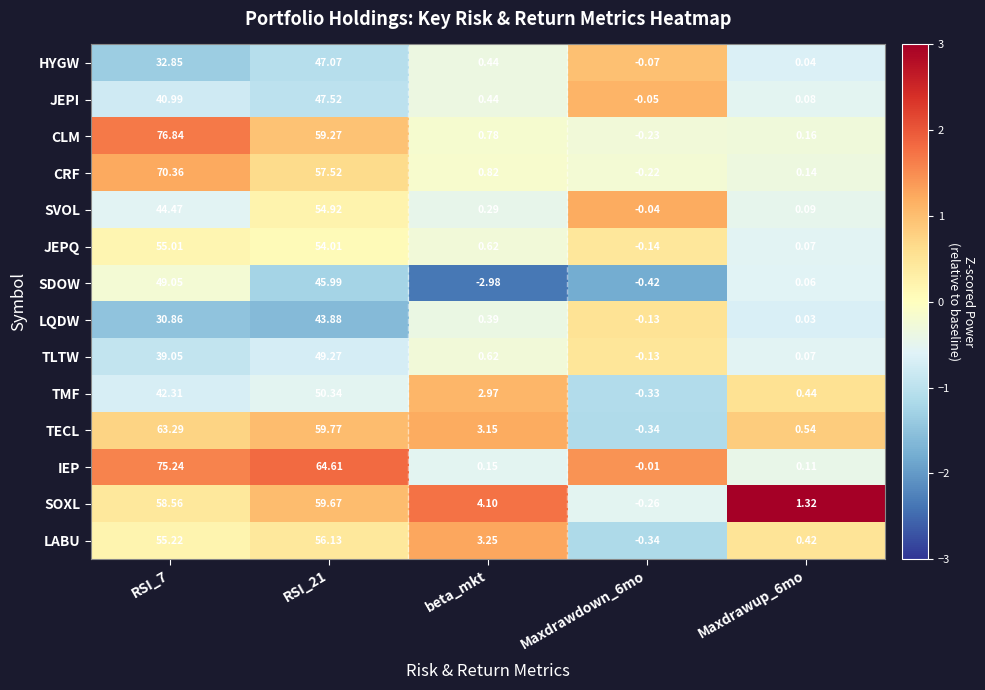

How many data points in HYGW are above 0?

4